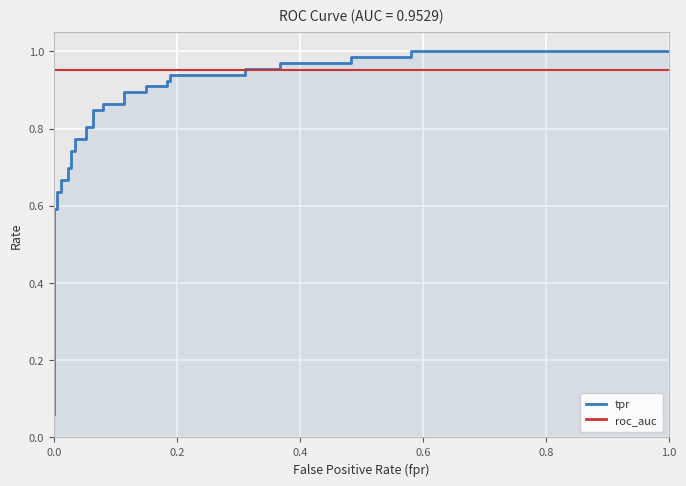

True or false: tpr and roc_auc intersect in this chart.

True